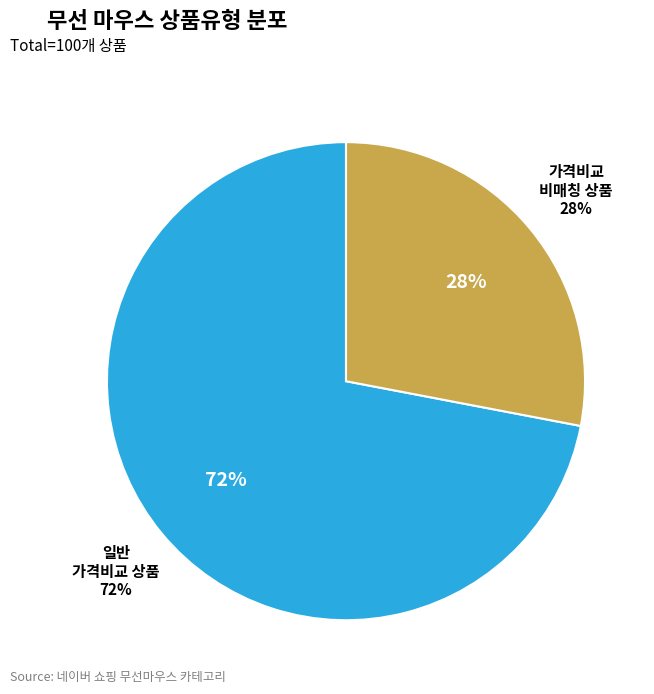

Count the number of slices in the pie.

2